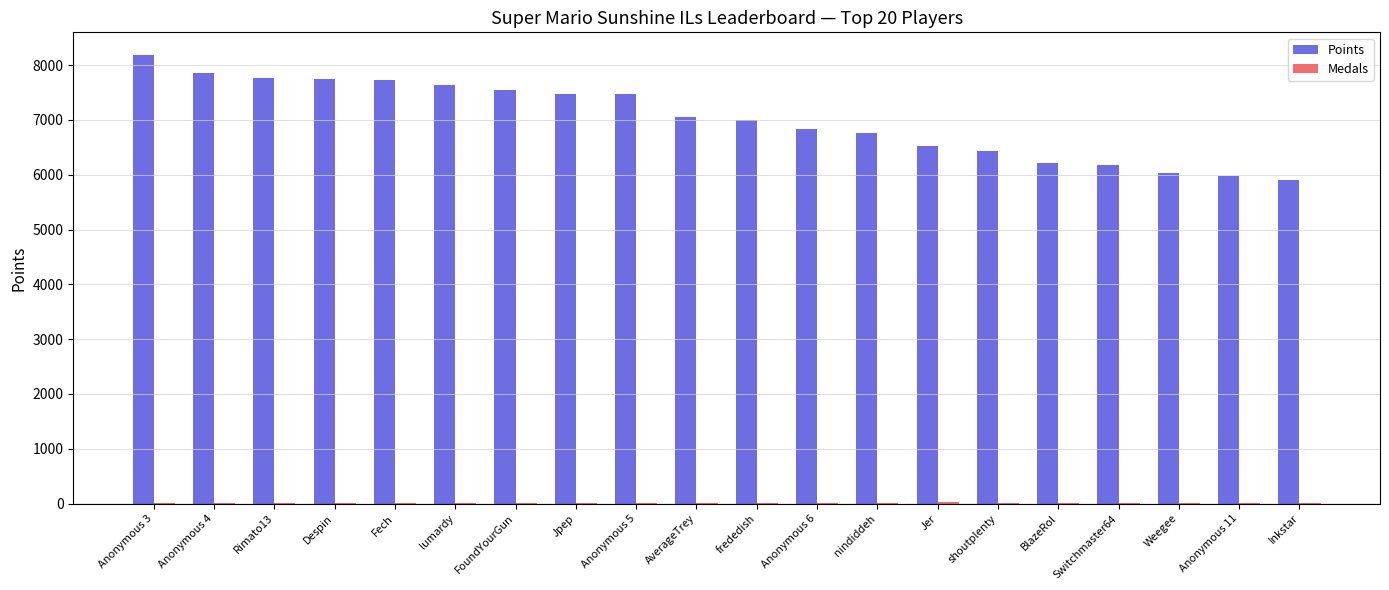

True or false: Points has a value of 6758 at nindiddeh.

True